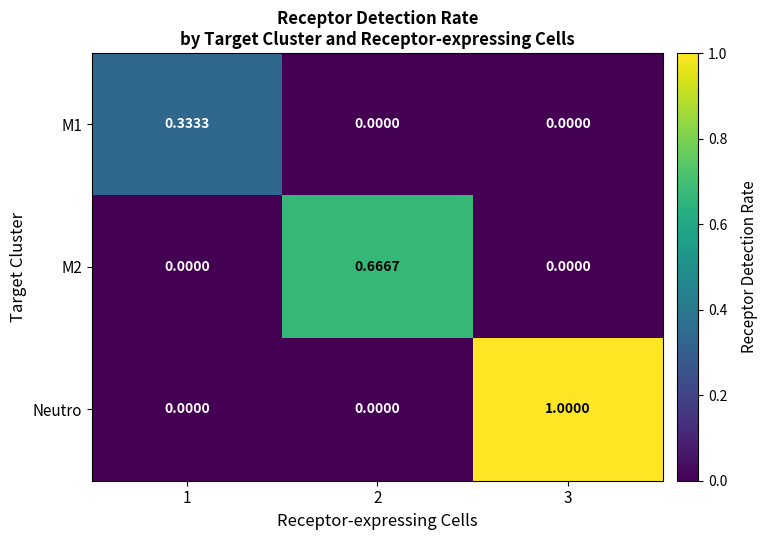

Which series has the widest spread of values?

Neutro